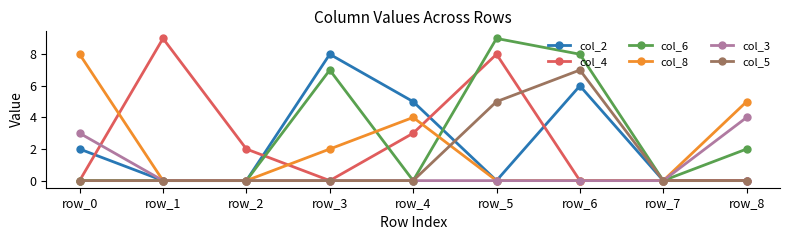

Reading right to left, list all the values displayed in this chart.

col_2: 0	0	6	0	5	8	0	0	2
col_4: 0	0	0	8	3	0	2	9	0
col_6: 2	0	8	9	0	7	0	0	0
col_8: 5	0	0	0	4	2	0	0	8
col_3: 4	0	0	0	0	0	0	0	3
col_5: 0	0	7	5	0	0	0	0	0